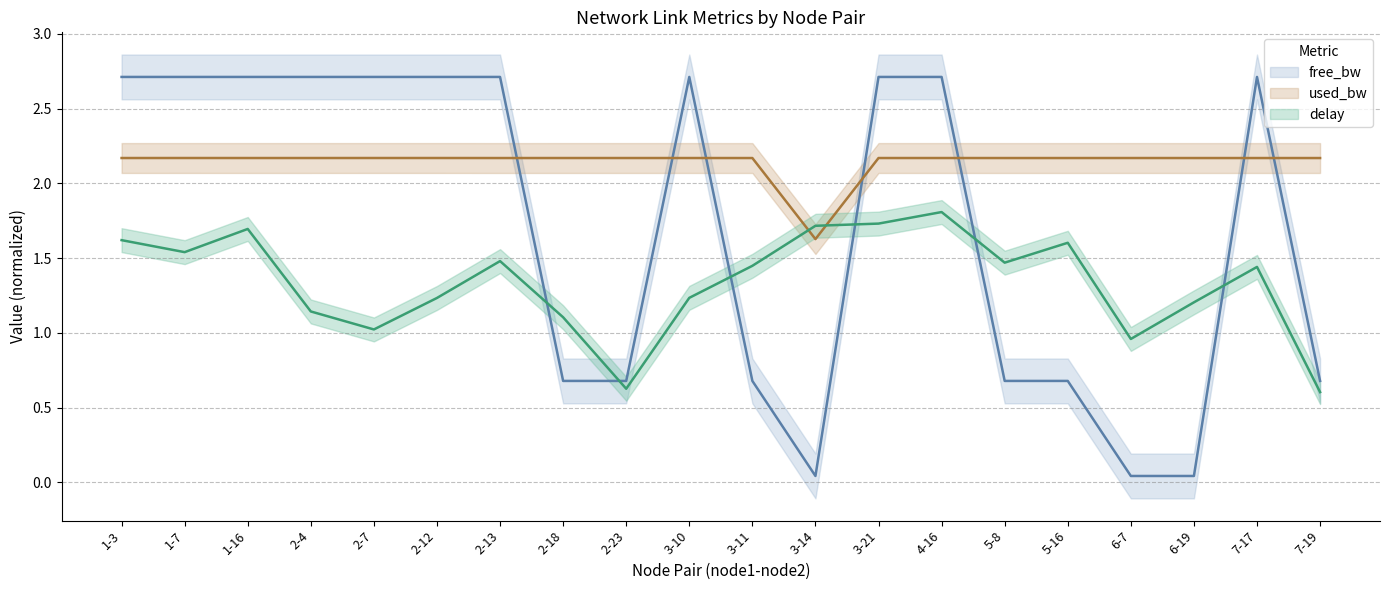

Reading right to left, extract all data points from this chart.

delay: 7-19=0.6	7-17=1.4	6-19=1.2	6-7=1.0	5-16=1.6	5-8=1.5	4-16=1.8	3-21=1.7	3-14=1.7	3-11=1.4	3-10=1.2	2-23=0.6	2-18=1.1	2-13=1.5	2-12=1.2	2-7=1.0	2-4=1.1	1-16=1.7	1-7=1.5	1-3=1.6
free_bw_scaled: 7-19=0.7	7-17=2.7	6-19=0.0	6-7=0.0	5-16=0.7	5-8=0.7	4-16=2.7	3-21=2.7	3-14=0.0	3-11=0.7	3-10=2.7	2-23=0.7	2-18=0.7	2-13=2.7	2-12=2.7	2-7=2.7	2-4=2.7	1-16=2.7	1-7=2.7	1-3=2.7
used_bw: 7-19=2.2	7-17=2.2	6-19=2.2	6-7=2.2	5-16=2.2	5-8=2.2	4-16=2.2	3-21=2.2	3-14=1.6	3-11=2.2	3-10=2.2	2-23=2.2	2-18=2.2	2-13=2.2	2-12=2.2	2-7=2.2	2-4=2.2	1-16=2.2	1-7=2.2	1-3=2.2